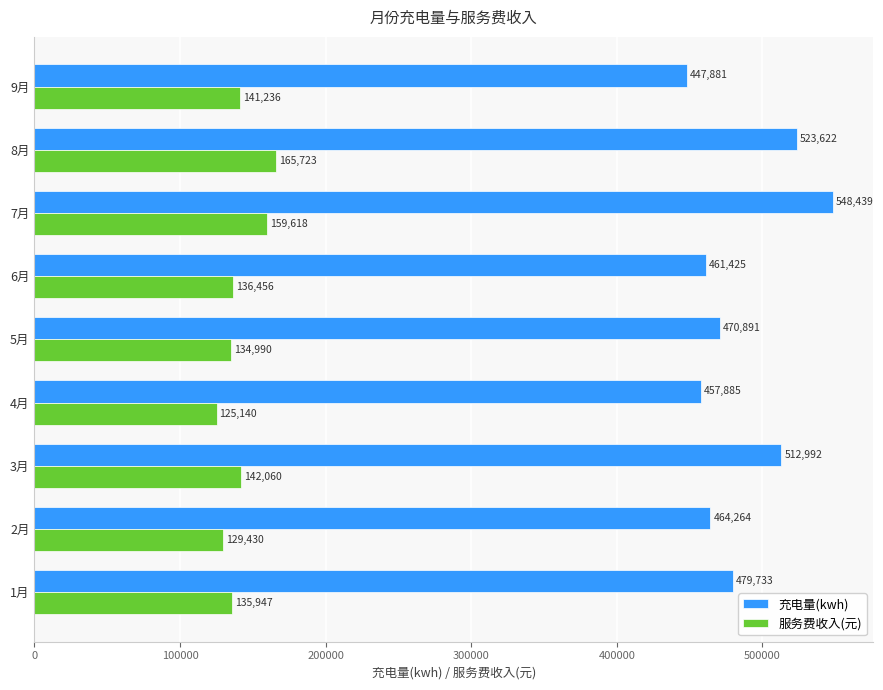

How many values in the 充电量(kwh) series are below 470890?

4